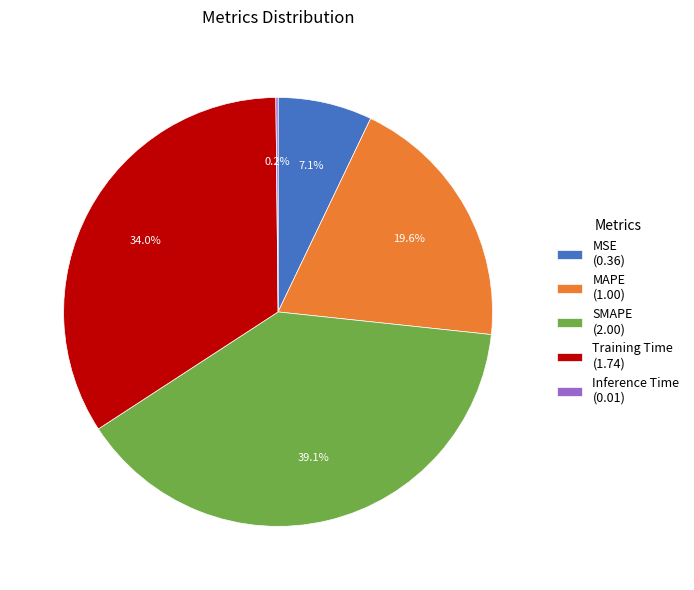

Does MSE represent more than half of the total?

No